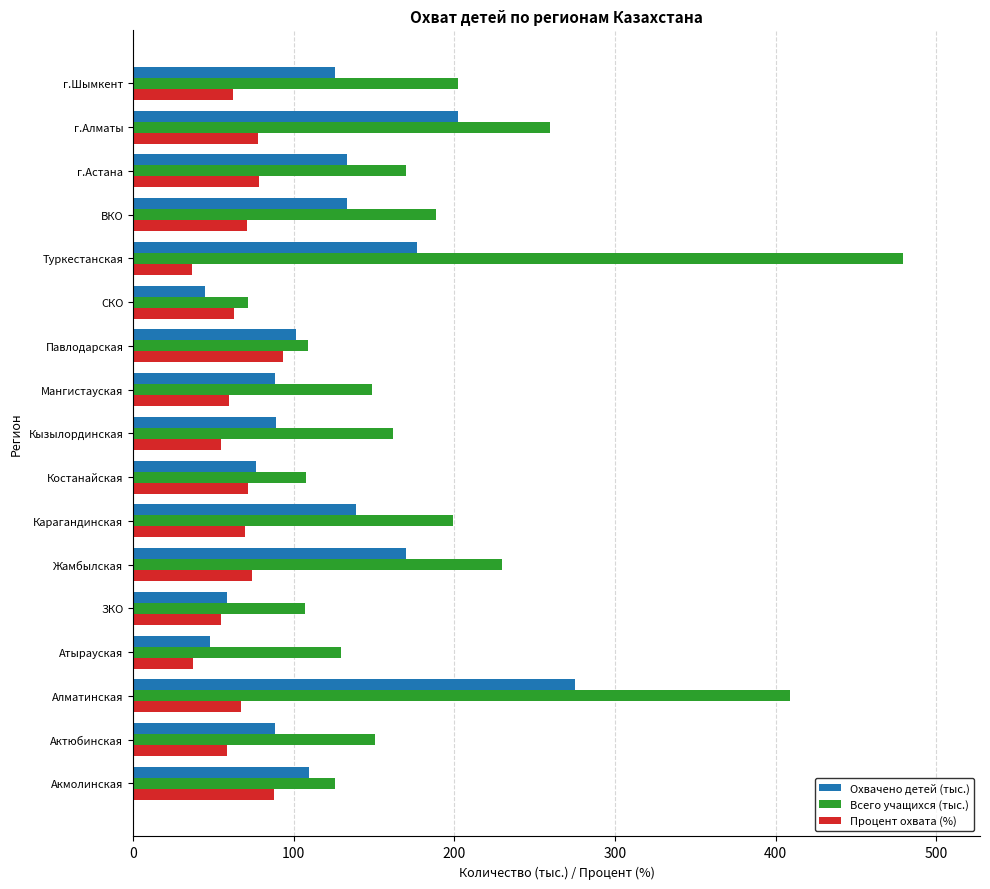

What are all the series names shown in the legend?

Охвачено детей (тыс.), Всего учащихся (тыс.), Процент охвата (%)